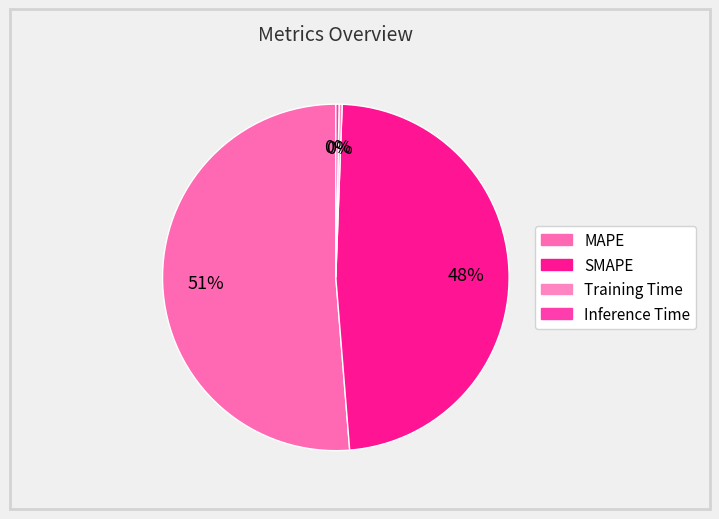

Which category has the biggest portion of the pie?

MAPE